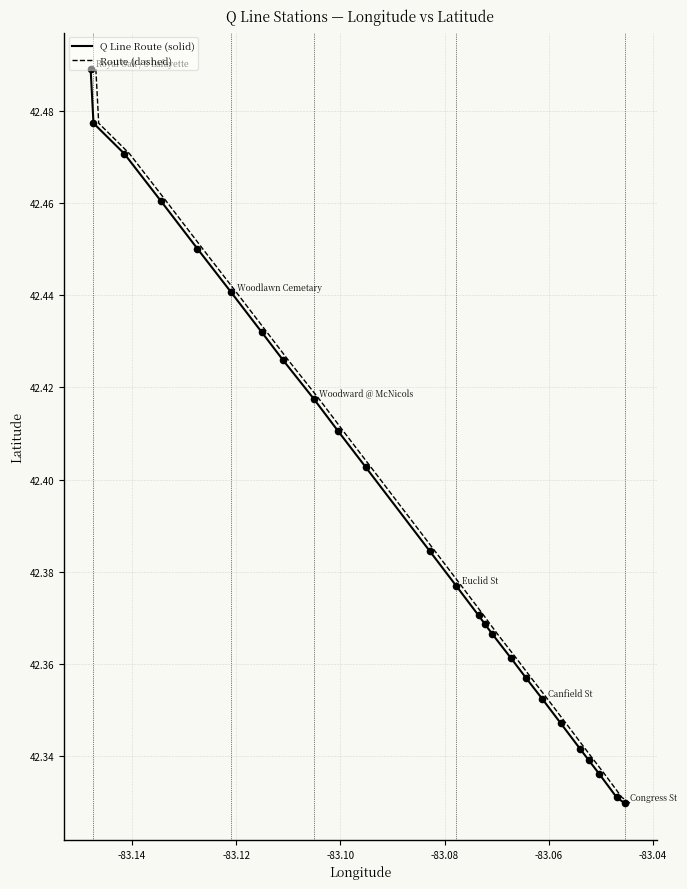

Is the value of Route (dashed) at -83.10 greater than the value of Q Line Route (solid) at 13?

No